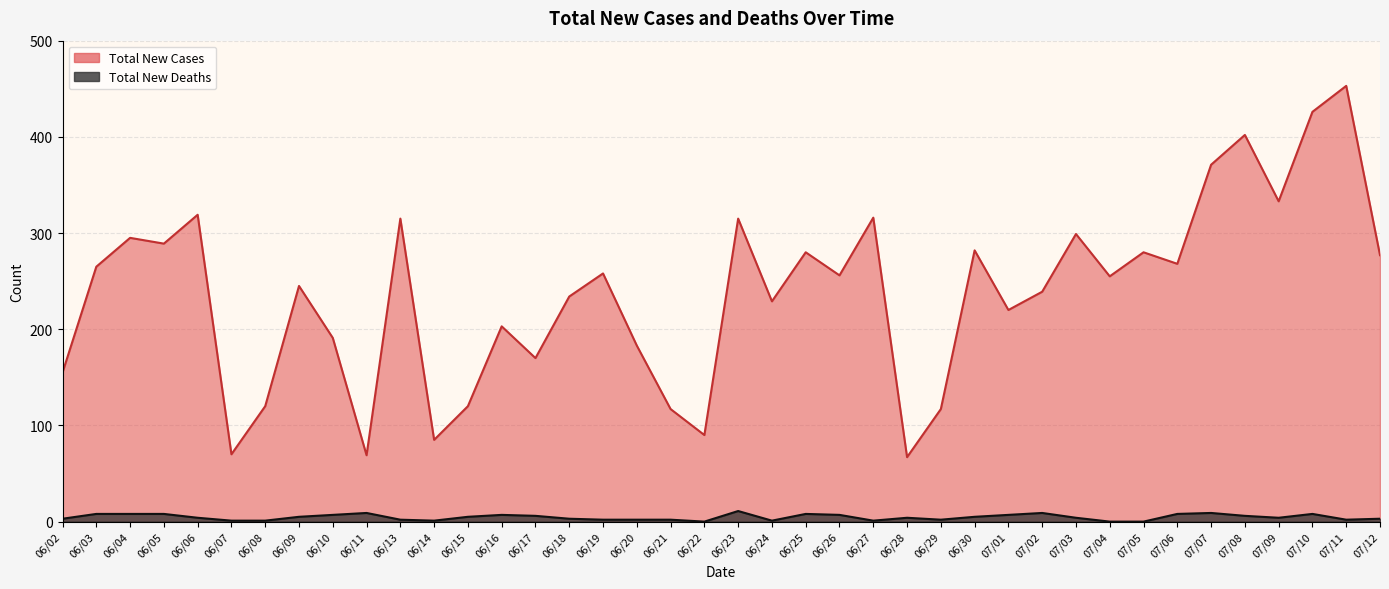

Is it true that Total New Deaths equals 12 at 07/10?

False